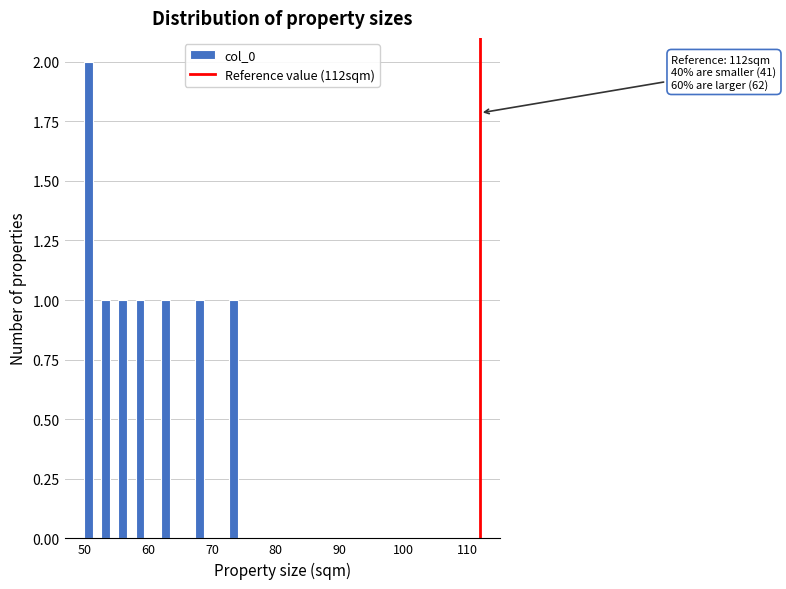

Read against the x-axis, roughly where is the centre of the tallest bar?

51